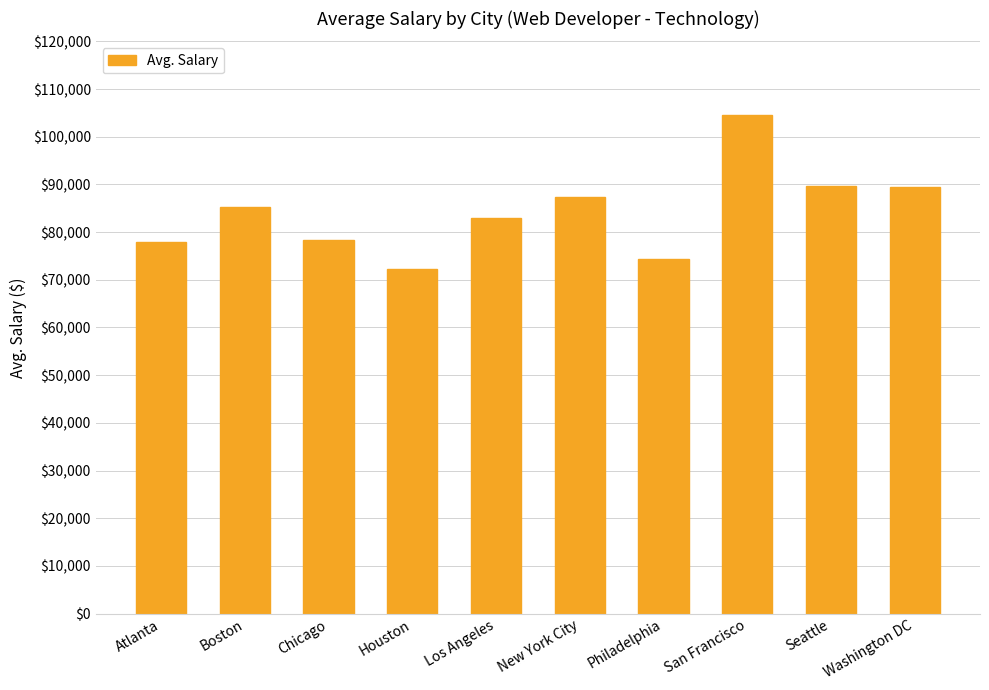

How many bars are there in total?

10